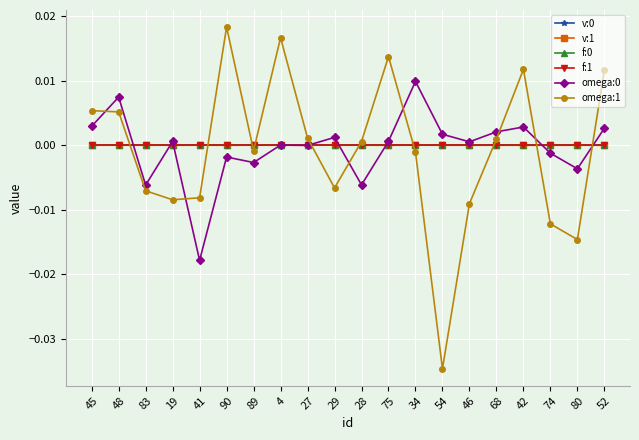

Which series has the widest spread of values?

omega:1